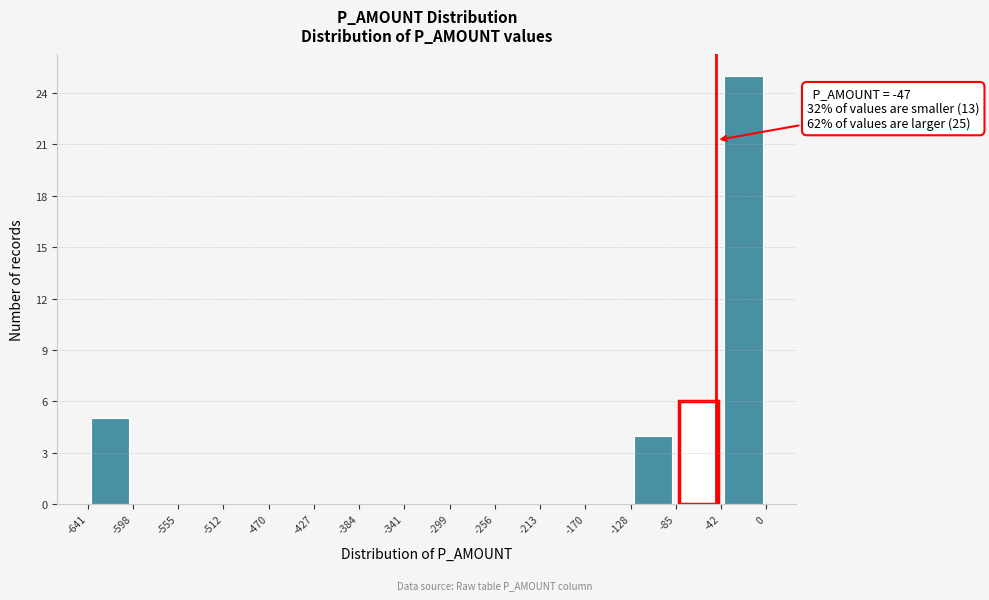

Which range on the x-axis has the tallest bar?

-42 to 0